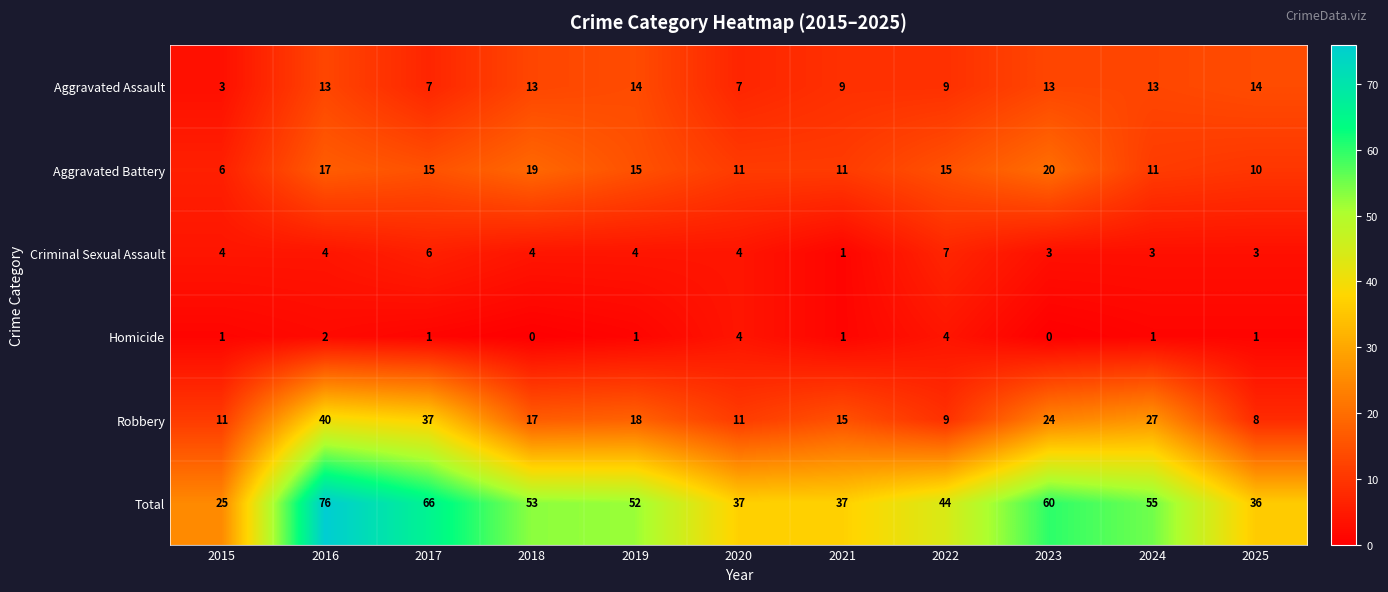

What is the total value across all series at 2018?

106